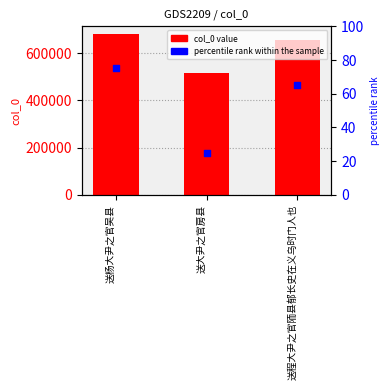

Which series contains the lowest Y value?

percentile rank within the sample